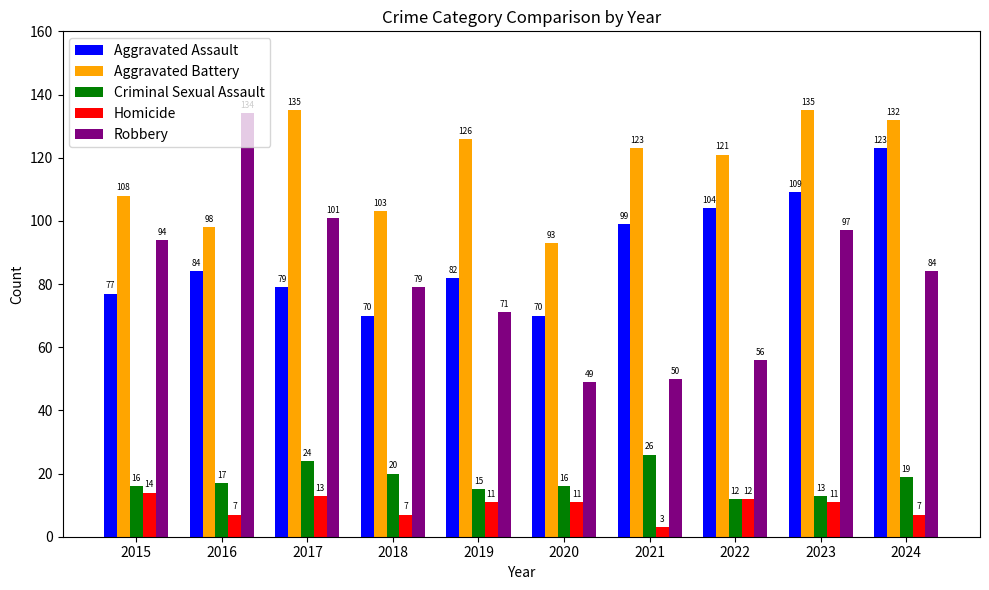

How many distinct data groups are displayed?

5